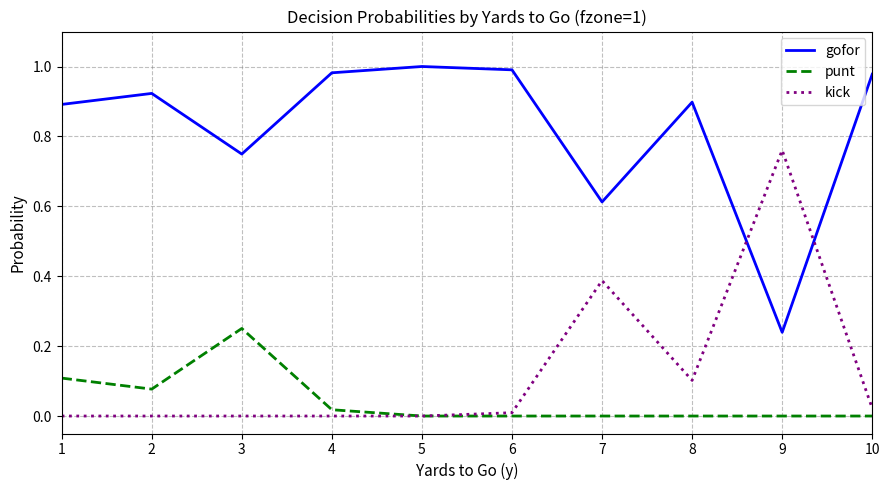

The value of kick at 3 is 0.3. True or false?

False